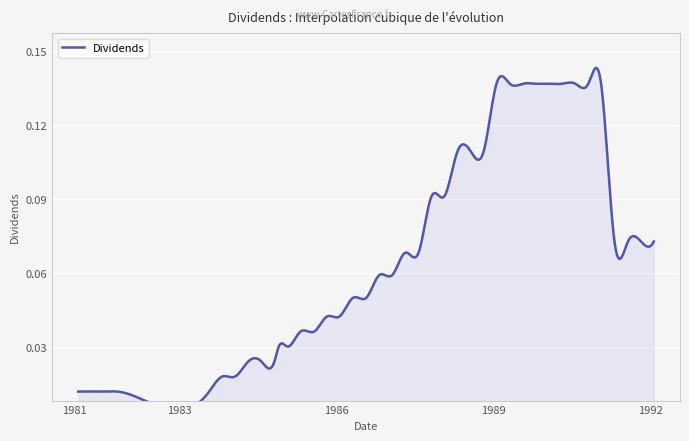

How many data points does each series have?

40